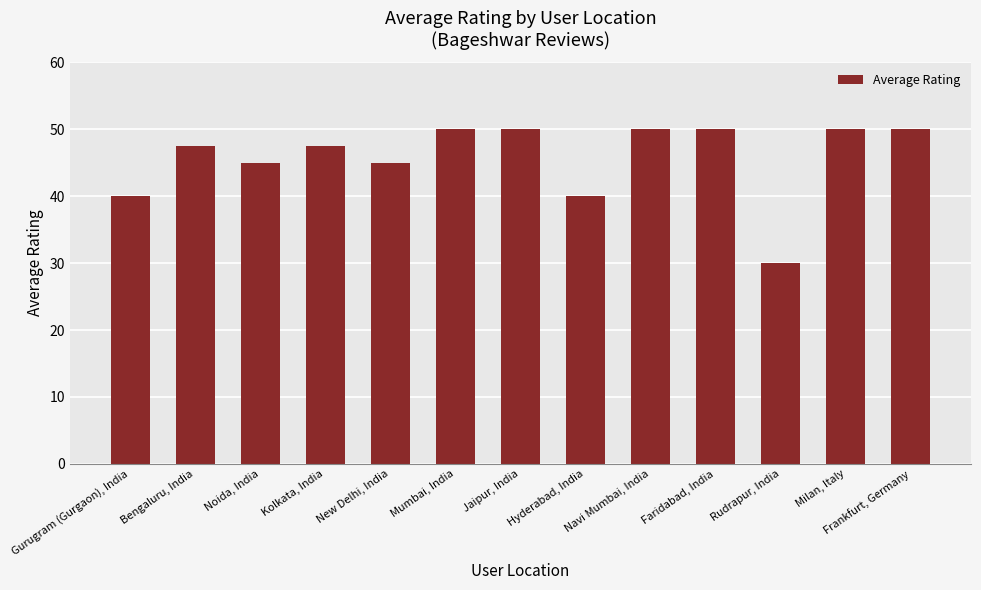

Which has a higher value, Frankfurt, Germany or Kolkata, India?

Frankfurt, Germany